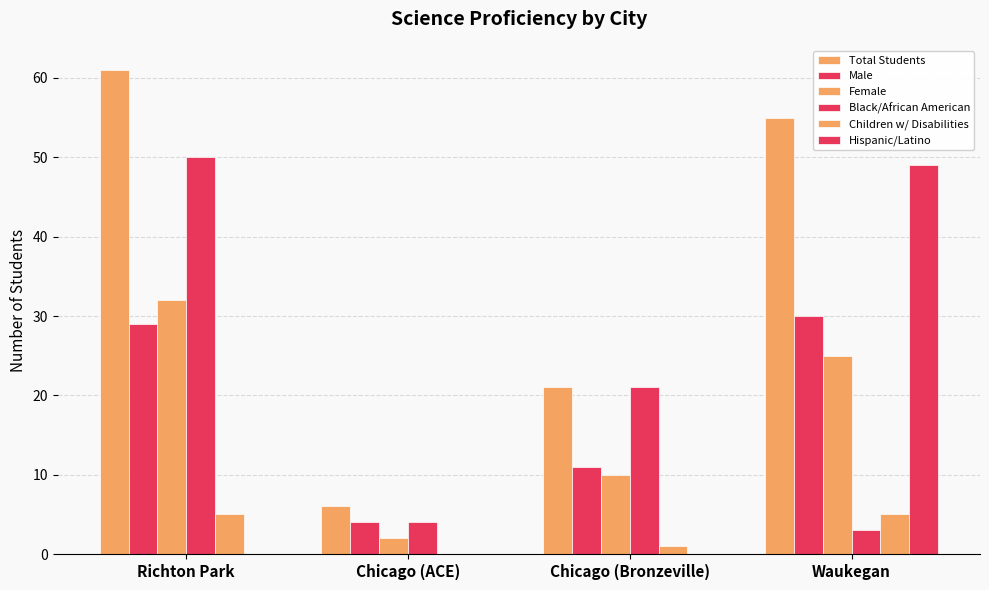

Between Richton Park and Chicago (Bronzeville), which is larger?

Richton Park